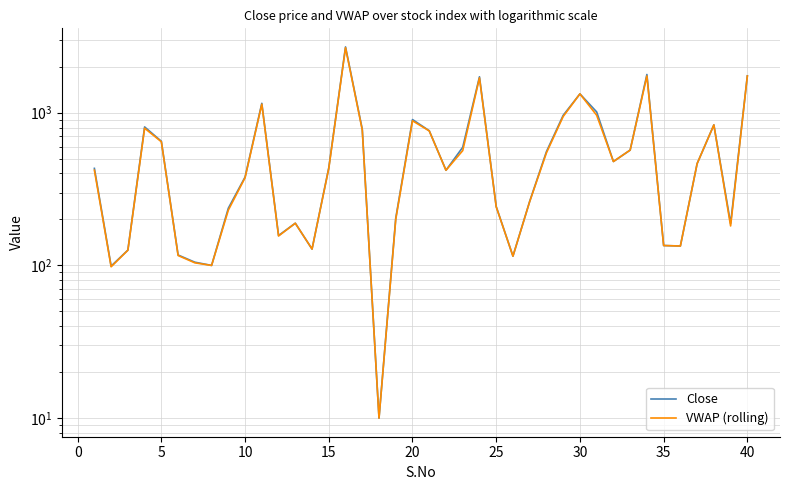

Which series has the widest spread of values?

Close